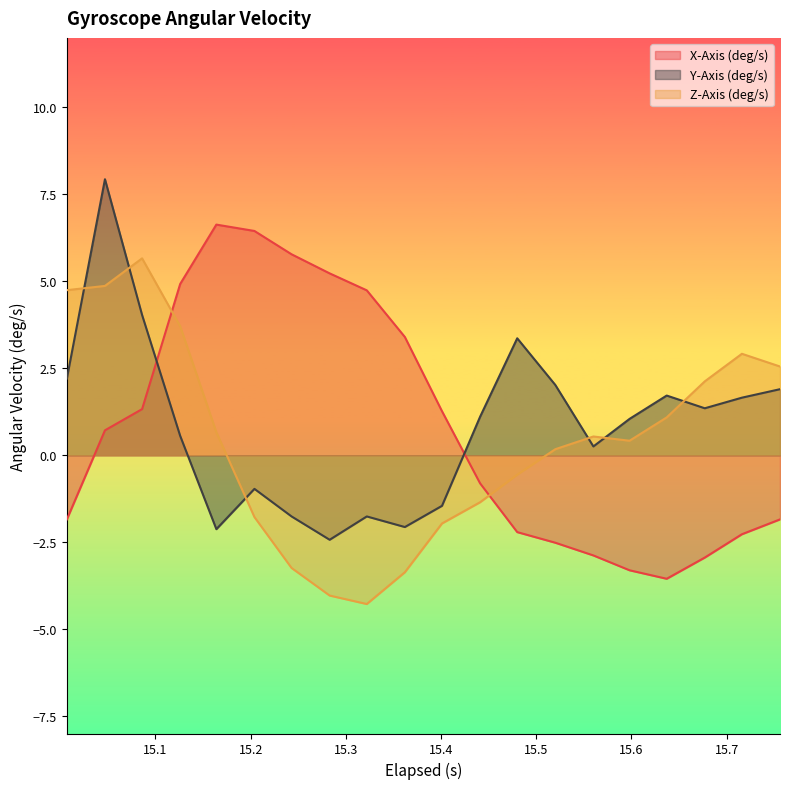

How many positive values does the Z-Axis (deg/s) series have?

12